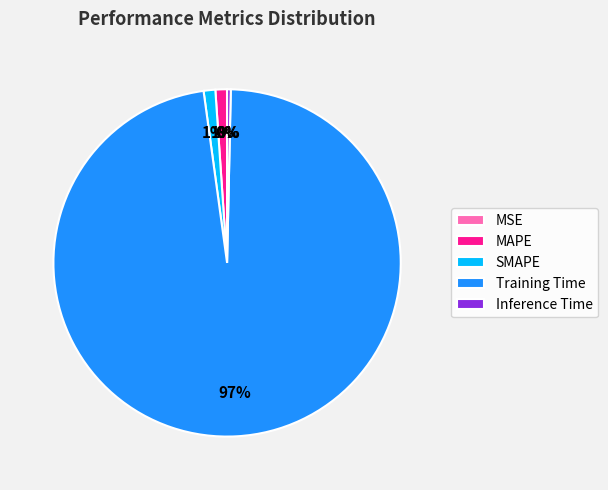

Is the sum of SMAPE and Training Time greater than half?

Yes